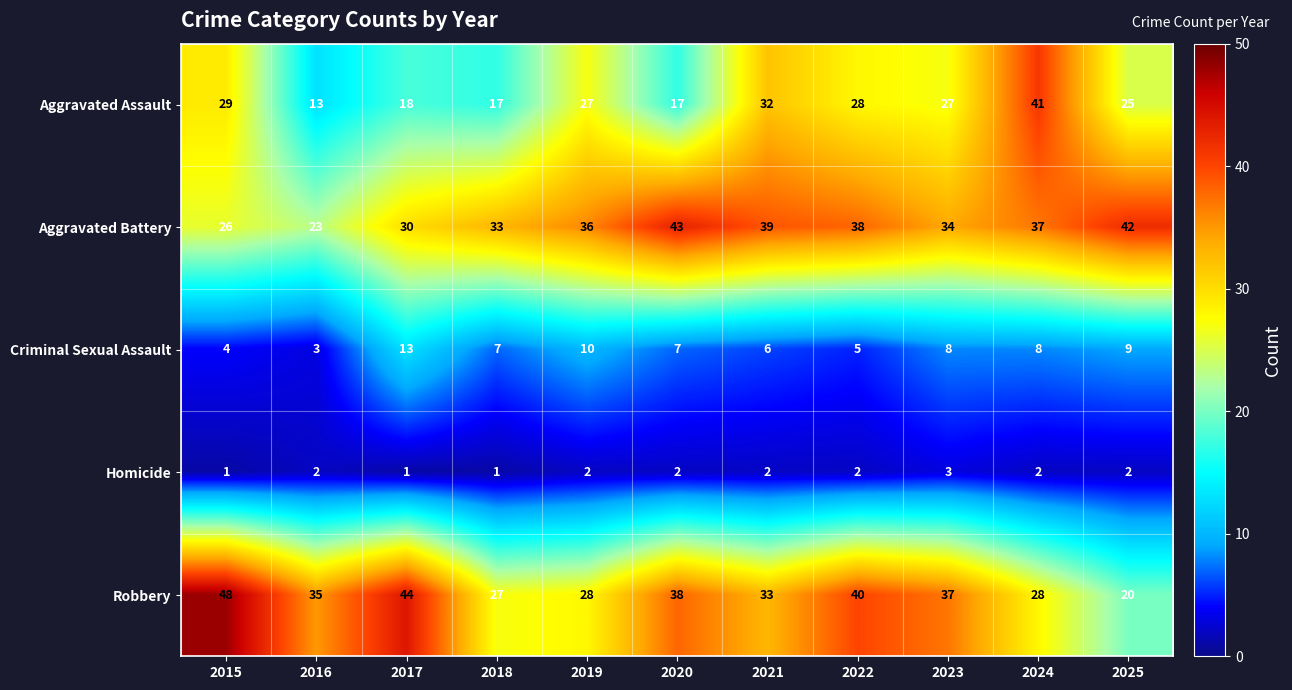

What is the spread (max minus min) of values at 2021?

37